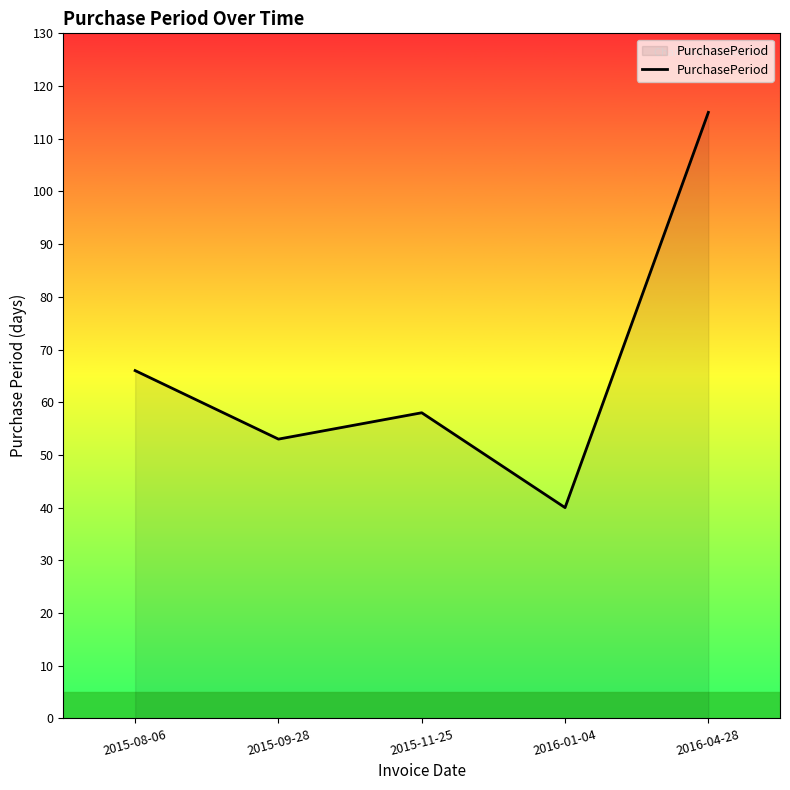

List the labels in order of value, largest first.

2016-04-28, 2015-08-06, 2015-11-25, 2015-09-28, 2016-01-04